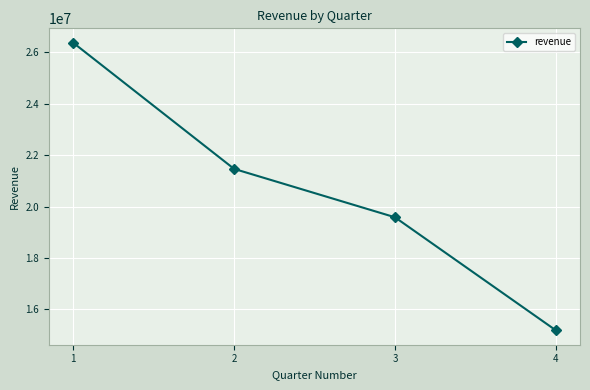

Which has a higher value, 4 or 1?

1